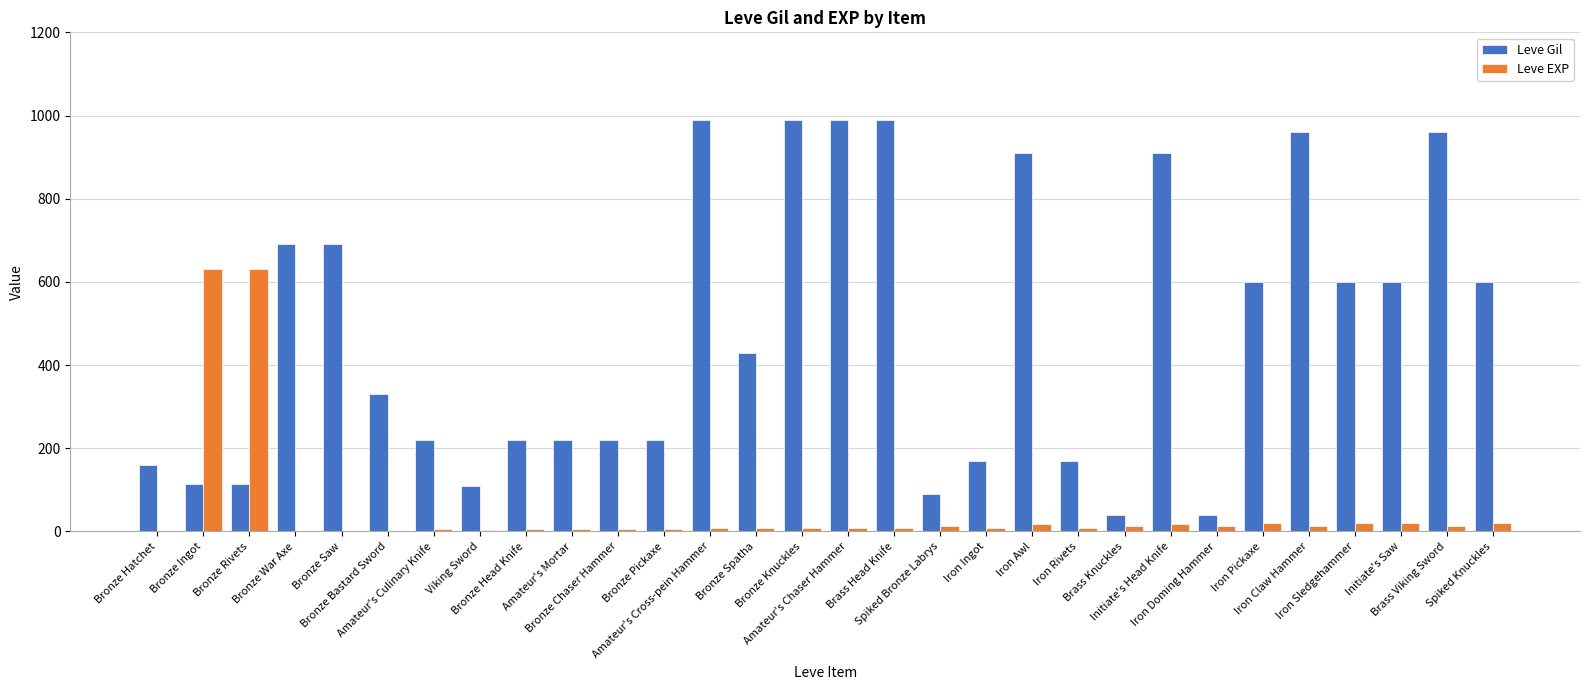

Count the number of data series in this chart.

2